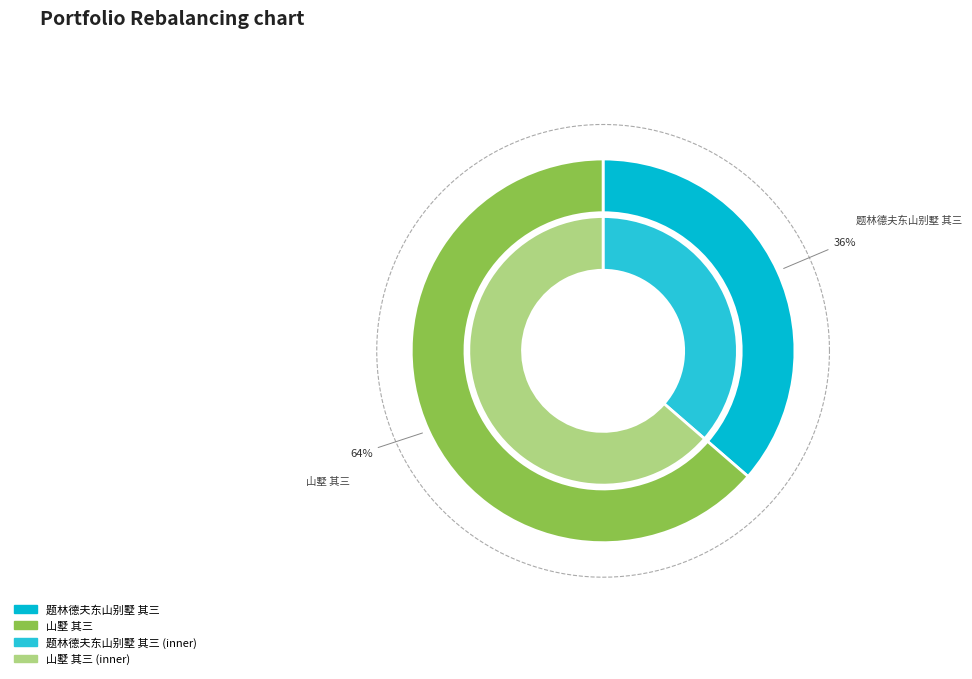

Which slice represents more than half of the pie?

山墅 其三